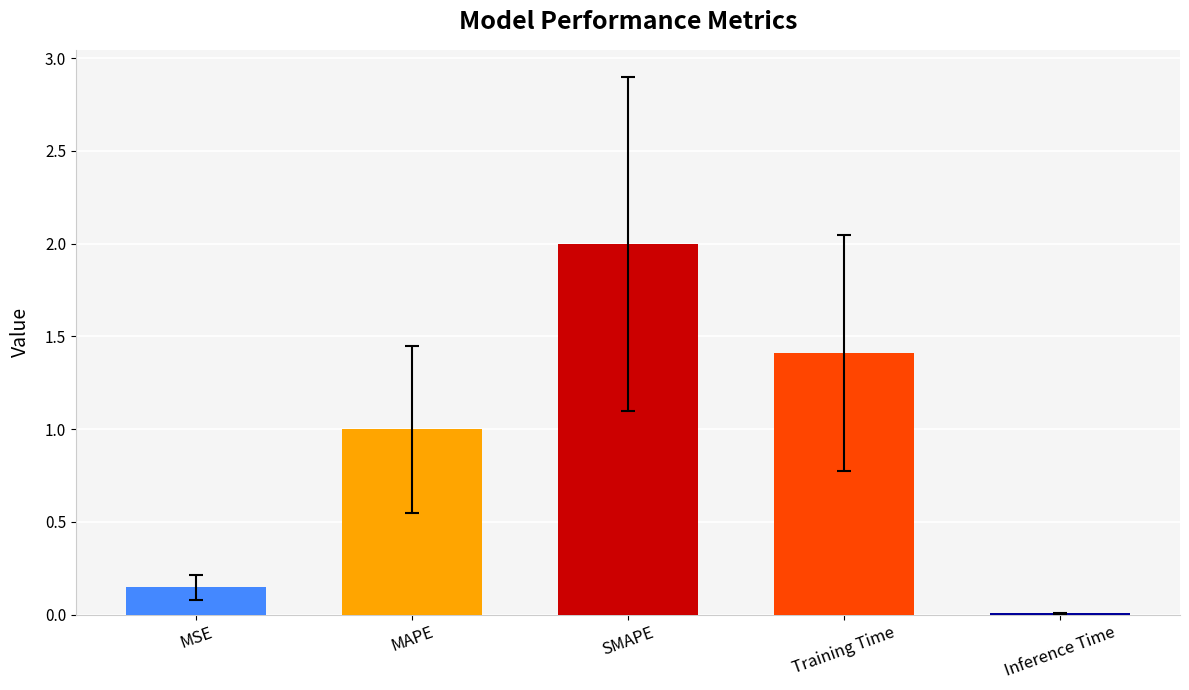

Which category has the highest value across all series?

SMAPE